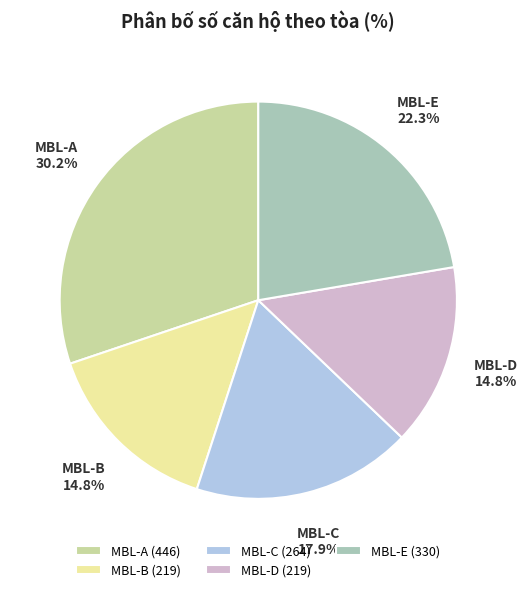

What is the total percentage of MBL-A and MBL-E?

52.5%